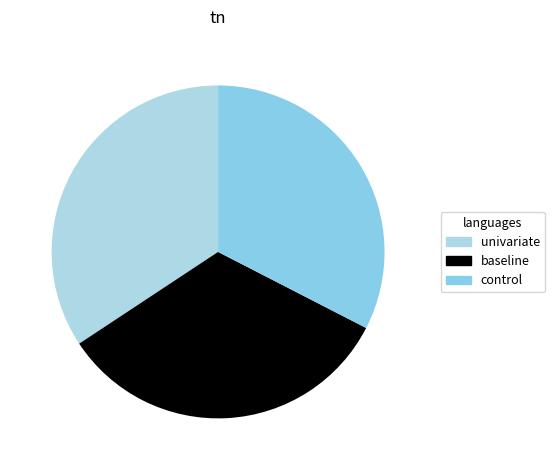

Does any single category account for the majority?

No